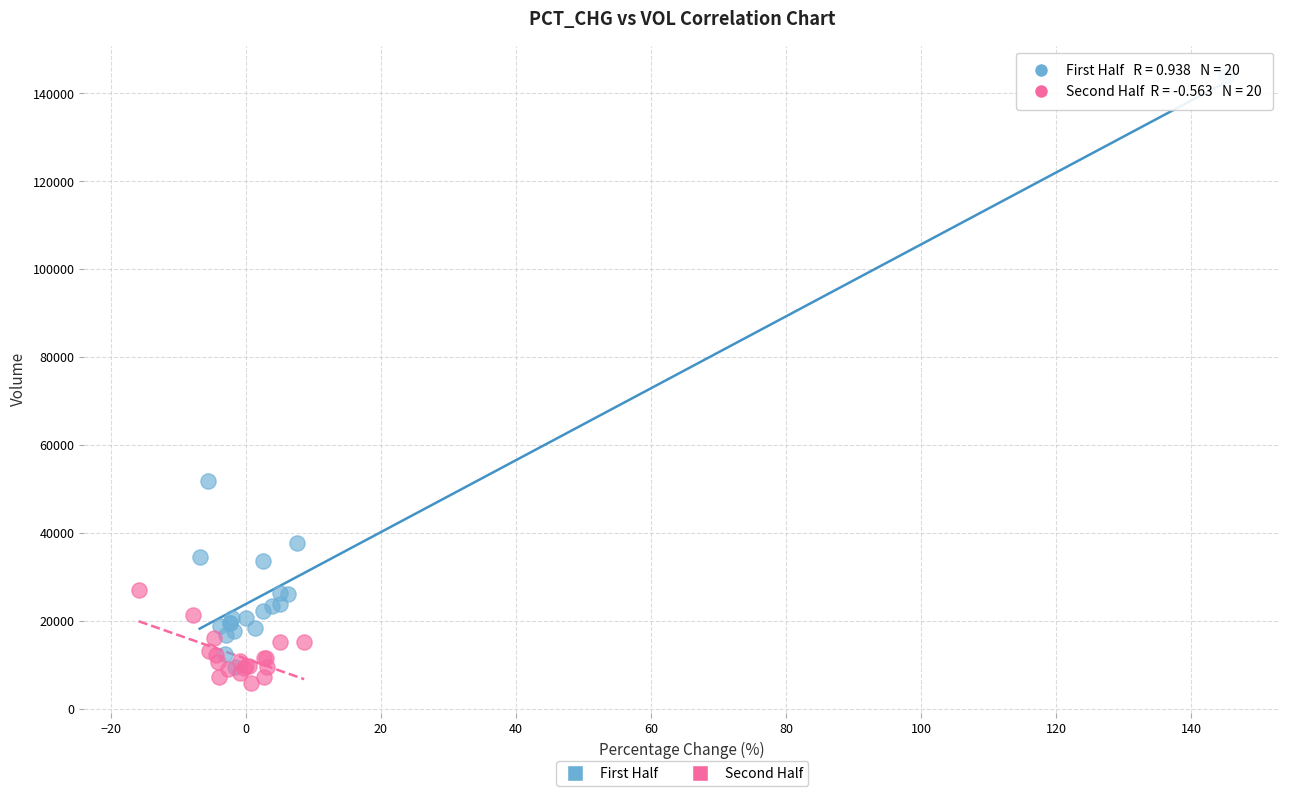

What are all the series names shown in the legend?

First Half, Second Half